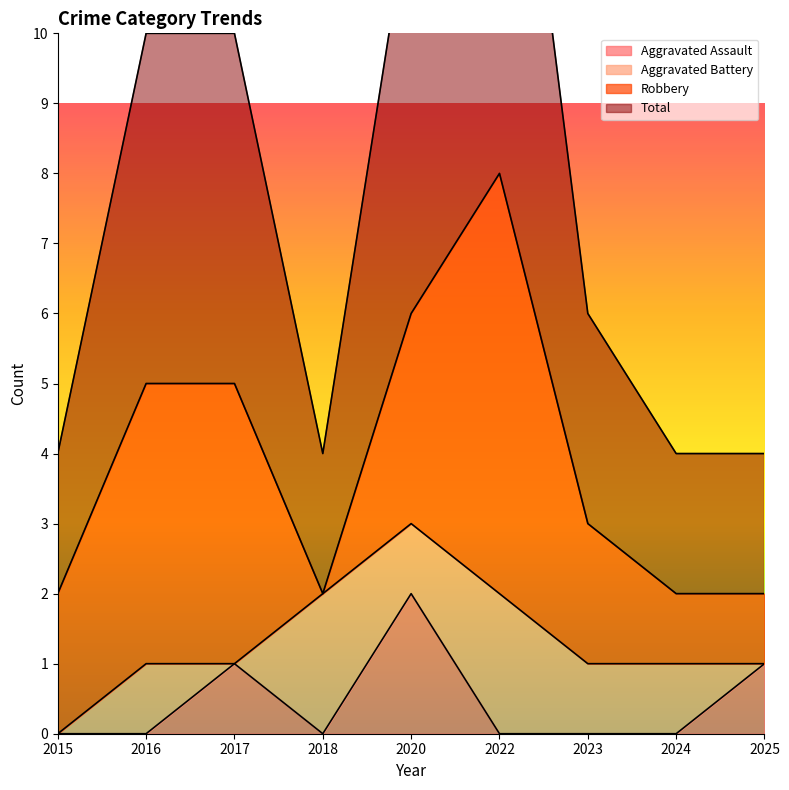

The Aggravated Assault series shows 3 at 2020. True or false?

False